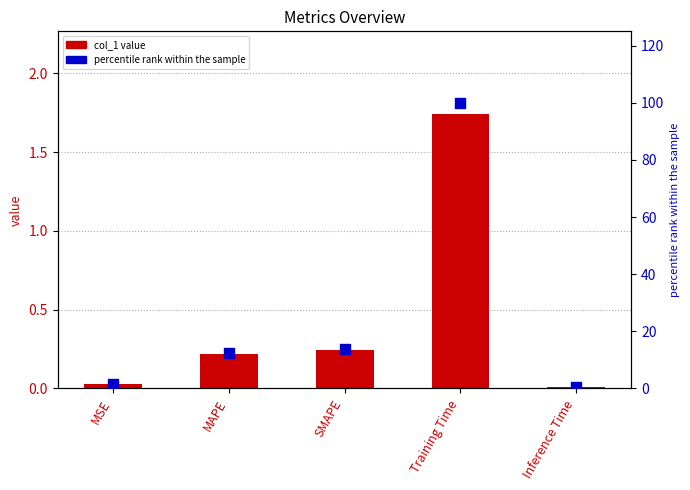

Which series has the widest spread of Y values?

percentile rank within the sample